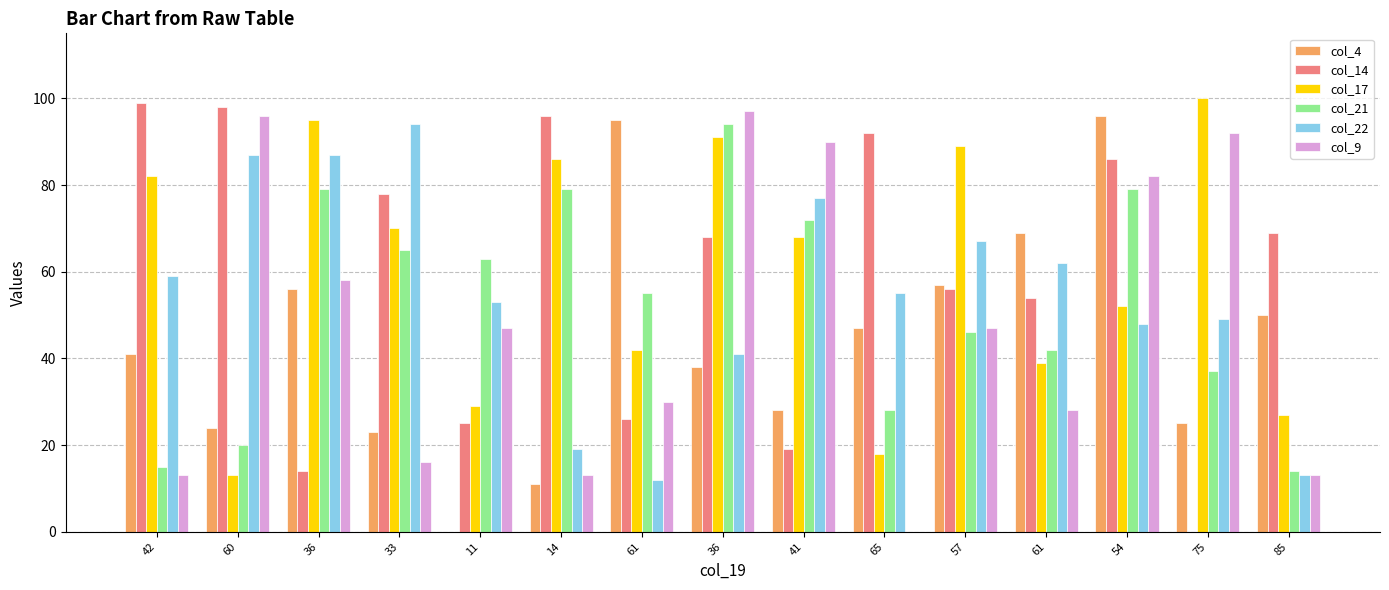

What are all the series names shown in the legend?

col_4, col_14, col_17, col_21, col_22, col_9